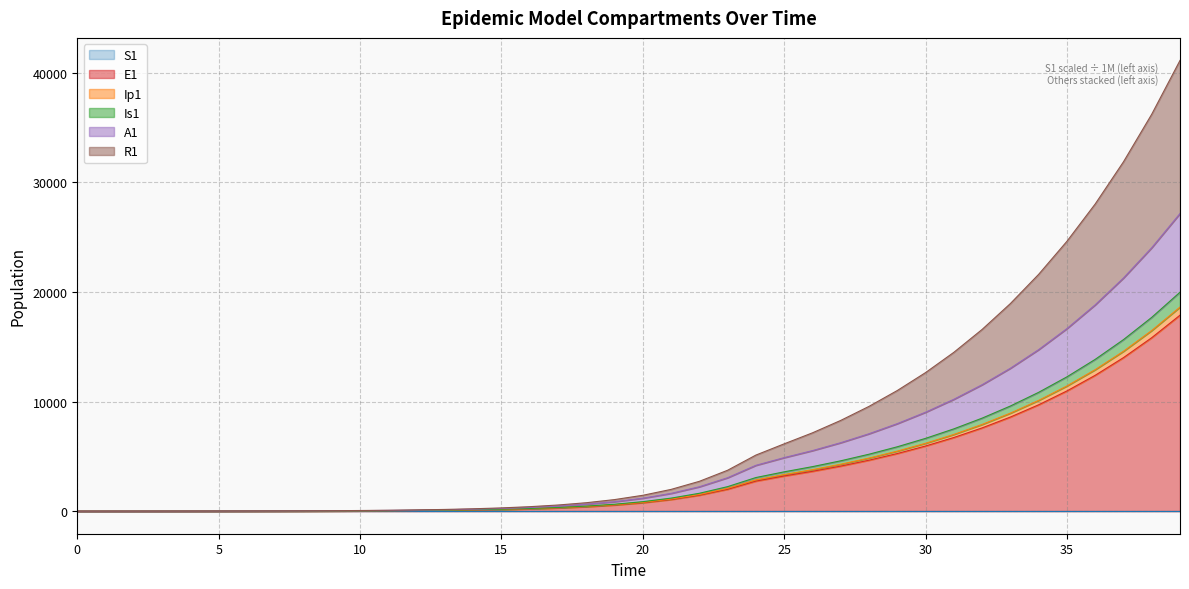

What is the difference between the R1 values at 31 and 30?

1847.3